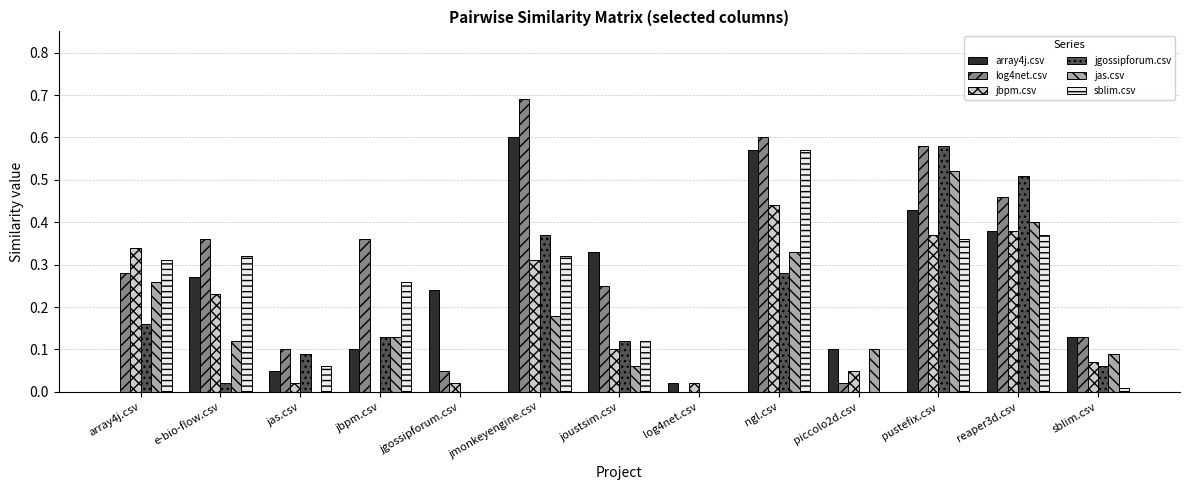

Which series changed the most between piccolo2d.csv and pustefix.csv?

jgossipforum.csv